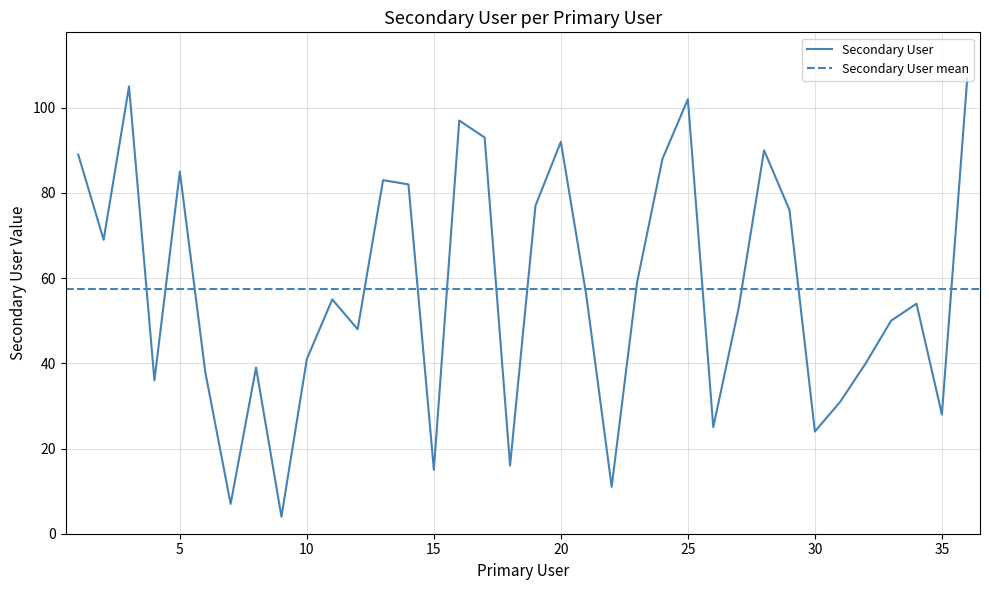

Reading left to right, list all the values displayed in this chart.

1=89	2=69	3=105	4=36	5=85	6=38	7=7	8=39	9=4	10=41	11=55	12=48	13=83	14=82	15=15	16=97	17=93	18=16	19=77	20=92	21=56	22=11	23=59	24=88	25=102	26=25	27=53	28=90	29=76	30=24	31=31	32=40	33=50	34=54	35=28	36=107